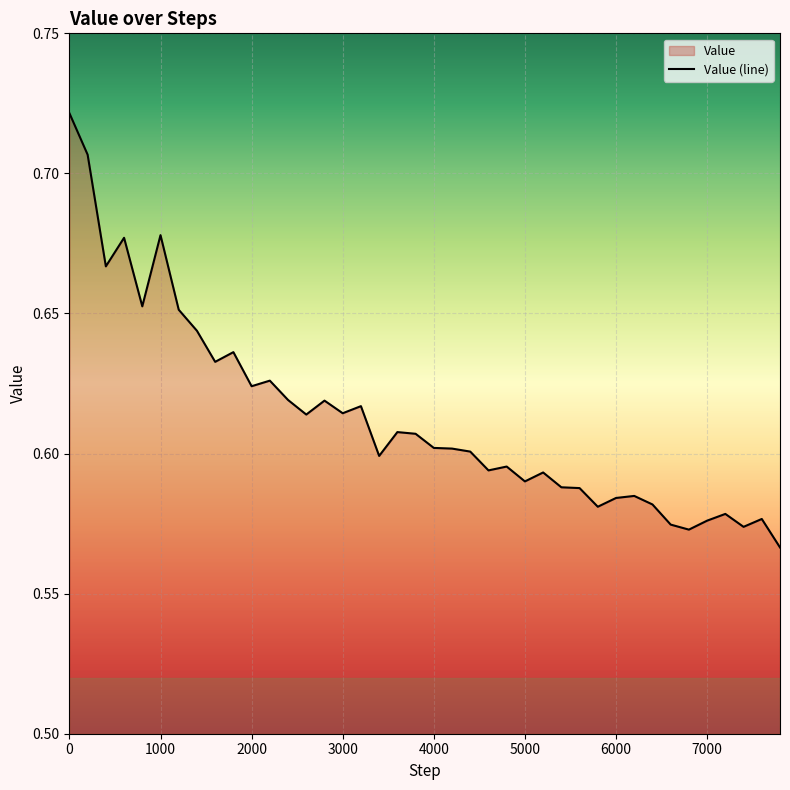

At which category does the chart reach its minimum across all series?

7800